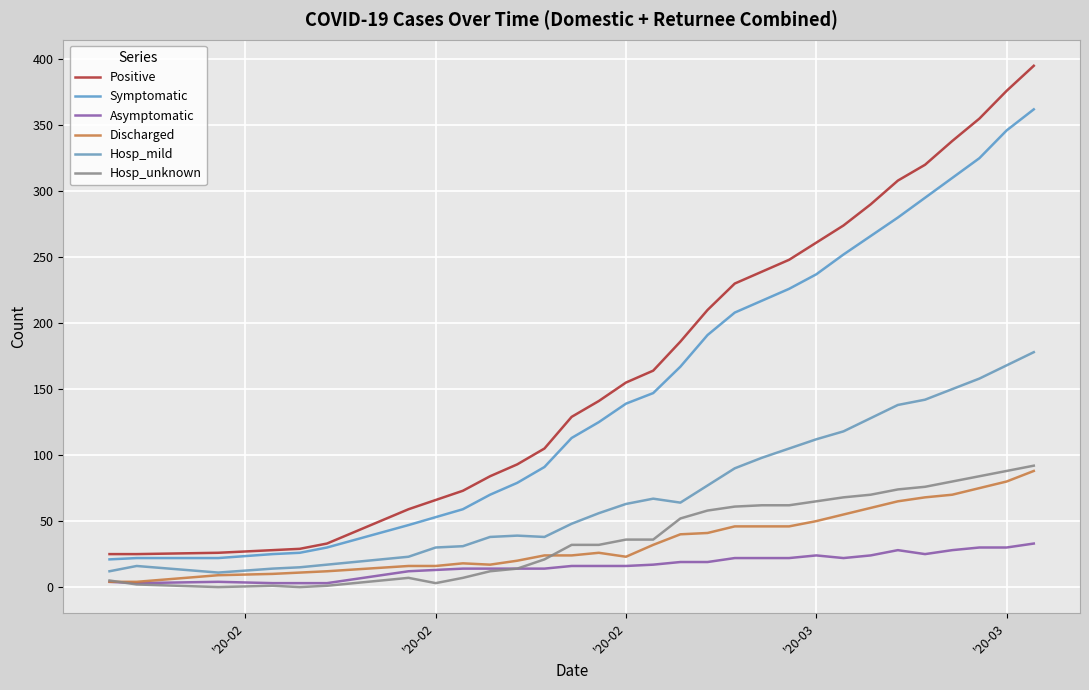

How many lines are shown in the chart?

6